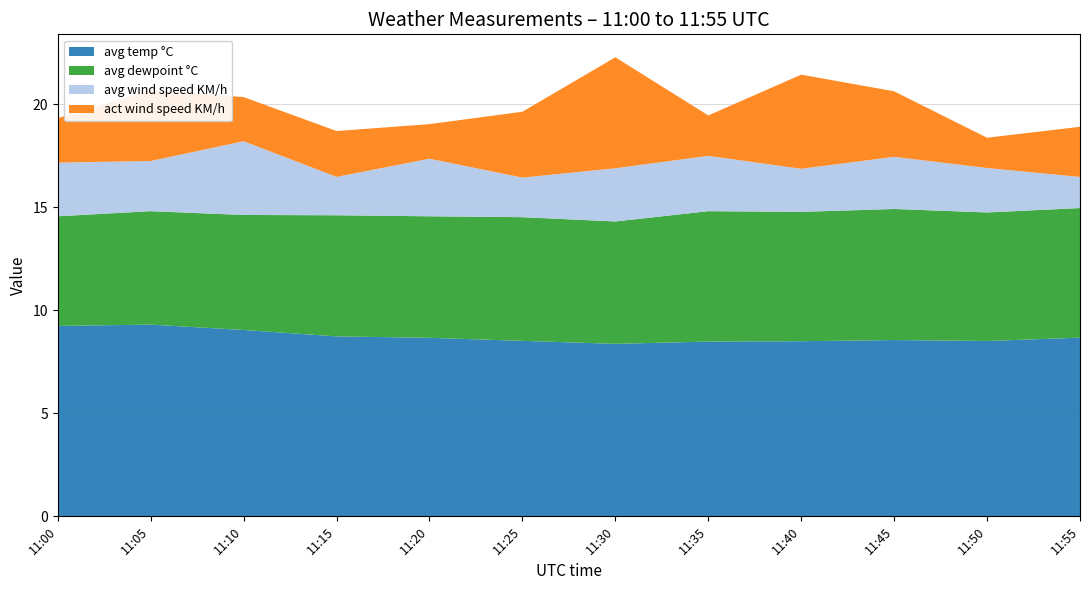

Reading left to right, transcribe all the data shown in this chart.

avg temp °C: 9.2	9.3	9.0	8.7	8.7	8.5	8.4	8.5	8.5	8.6	8.5	8.7
avg dewpoint °C: 5.3	5.5	5.6	5.9	5.9	6.0	5.9	6.3	6.3	6.4	6.2	6.3
avg wind speed KM/h: 2.6	2.4	3.6	1.9	2.8	1.9	2.6	2.7	2.1	2.5	2.2	1.5
act wind speed KM/h: 2.2	3.4	2.1	2.2	1.7	3.2	5.4	2.0	4.6	3.2	1.5	2.4